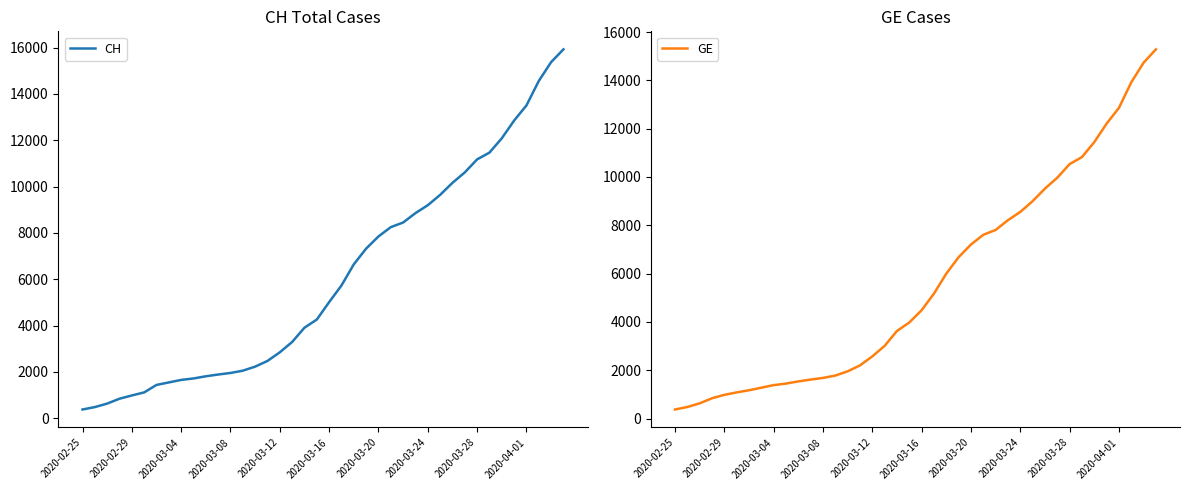

Reading left to right, transcribe all the data shown in this chart.

CH: 375	479	630	840	981	1113	1436	1544	1652	1715	1809	1885	1952	2051	2226	2472	2845	3291	3908	4259	5012	5731	6644	7323	7847	8249	8449	8855	9196	9642	10162	10613	11175	11467	12086	12852	13505	14561	15375	15926
GE: 375	479	630	840	981	1083	1171	1278	1384	1447	1538	1614	1681	1780	1955	2201	2574	3010	3627	3978	4485	5174	6002	6681	7205	7607	7807	8213	8554	9000	9520	9971	10533	10825	11444	12210	12863	13919	14733	15284